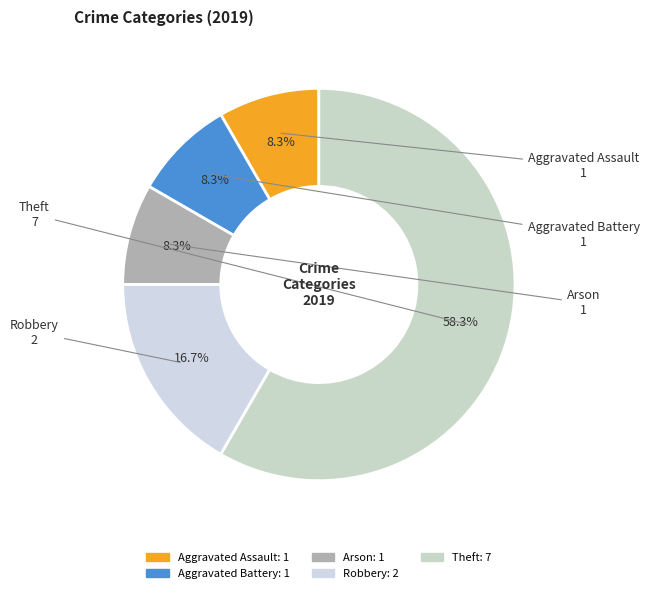

True or false: Theft accounts for 58% of the total.

True